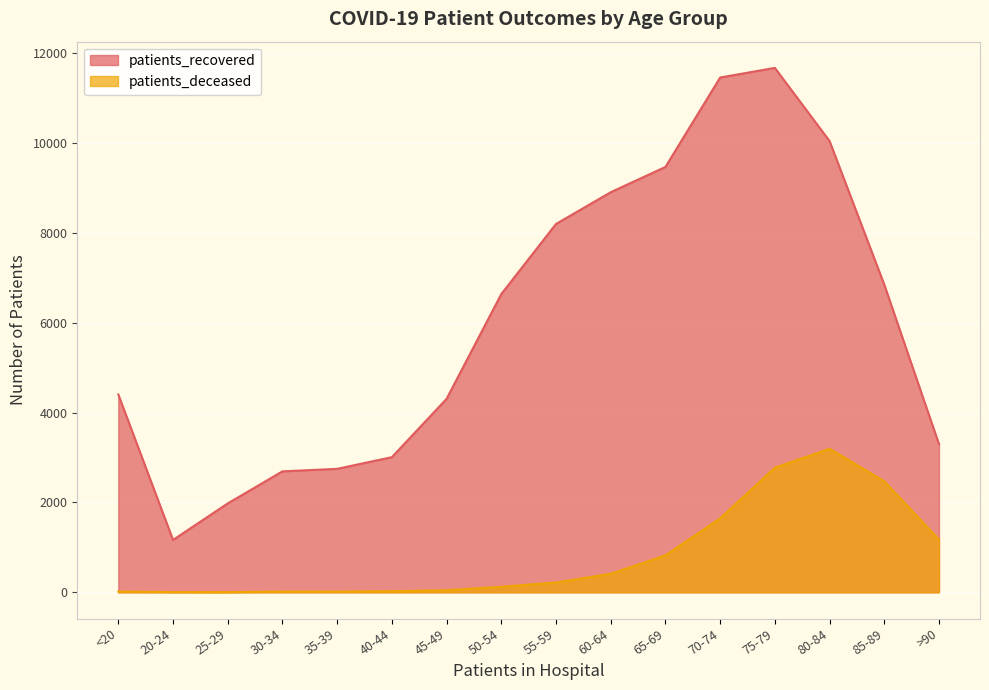

What position from the right is 30-34?

13